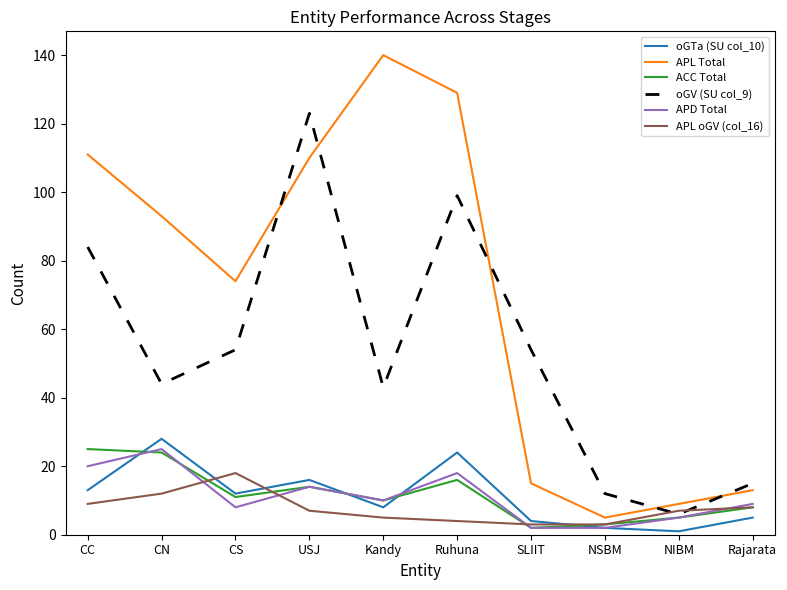

What is the sum of all APD Total values?

113